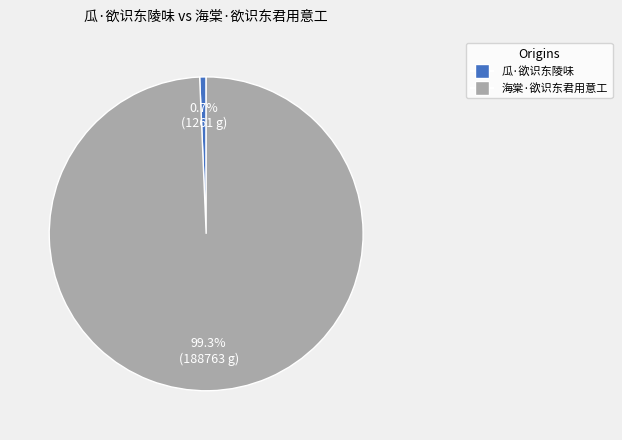

How many segments does this pie chart have?

2